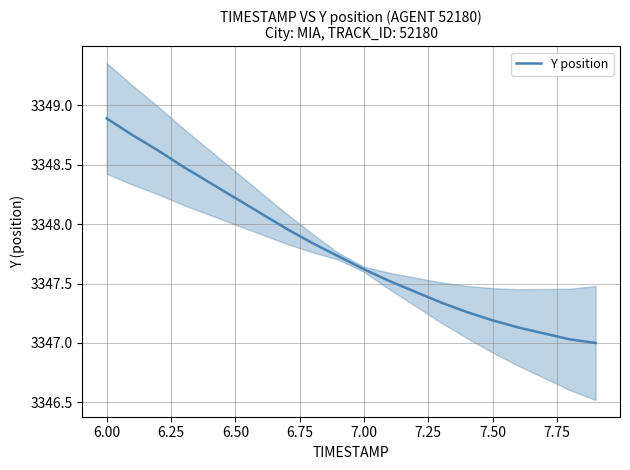

Reading left to right, list all the values displayed in this chart.

3348.9	3348.8	3348.6	3348.5	3348.3	3348.2	3348.1	3348.0	3347.8	3347.7	3347.6	3347.5	3347.4	3347.3	3347.3	3347.2	3347.1	3347.1	3347.0	3347.0